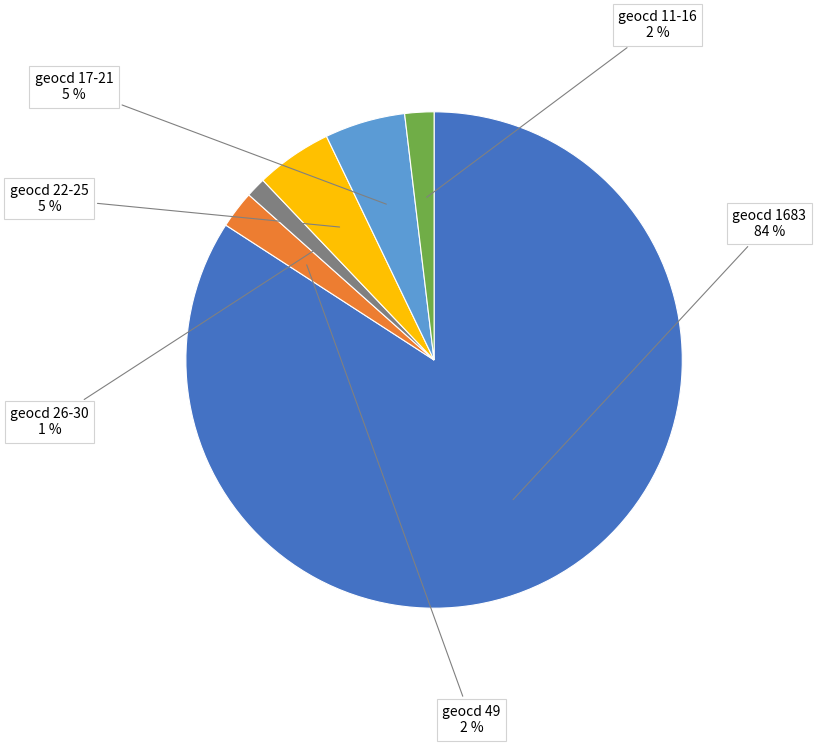

Is there a majority slice in this chart?

Yes